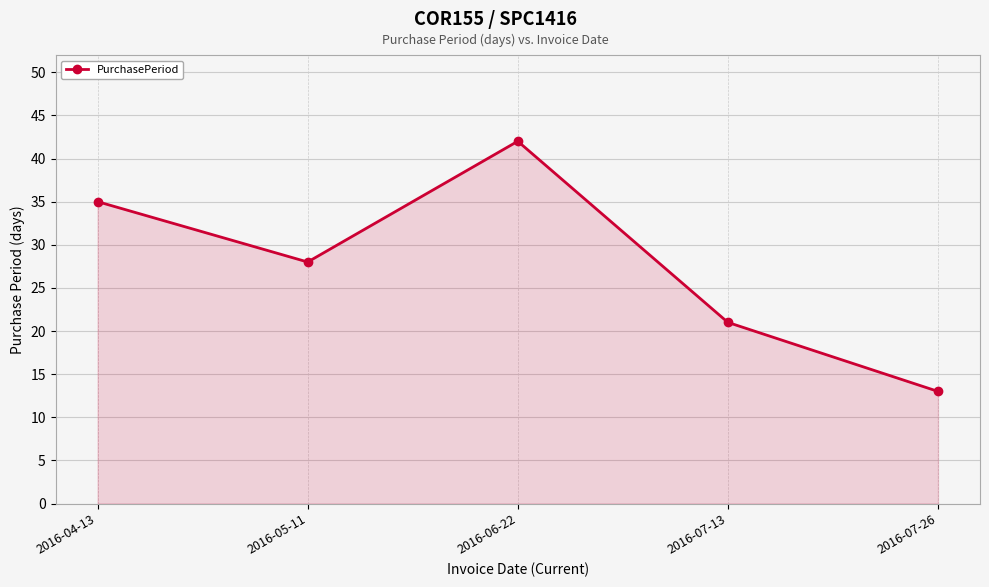

Reading right to left, extract all data points from this chart.

13	21	42	28	35